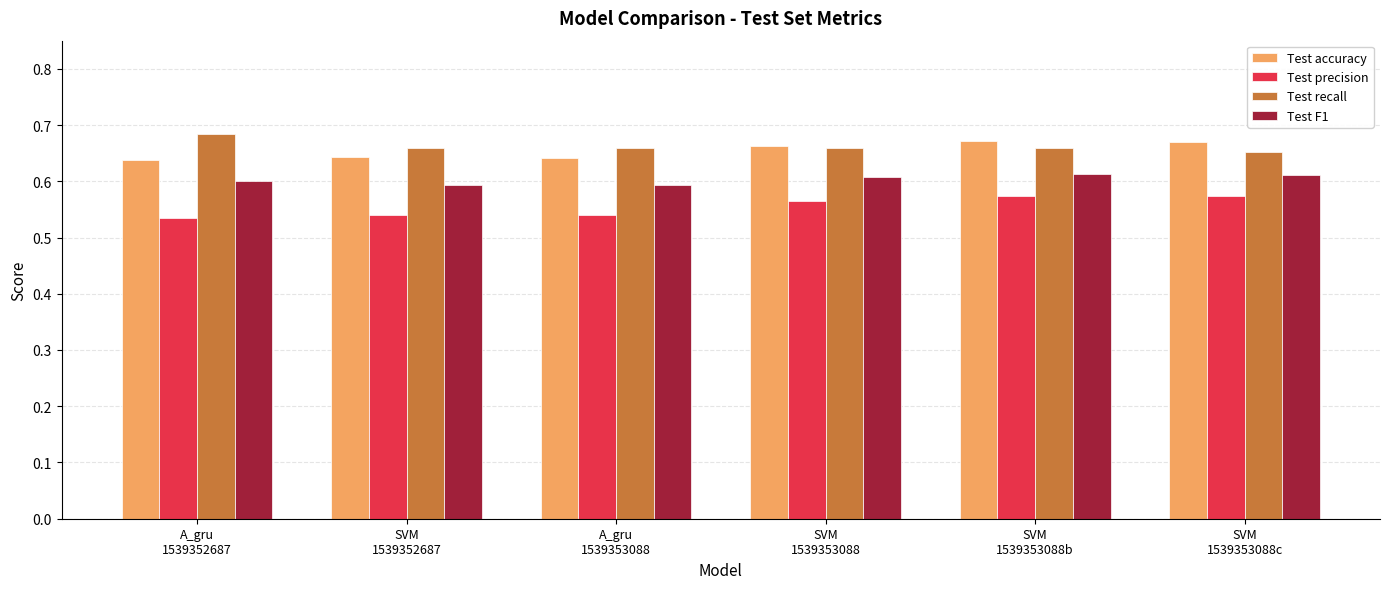

Count the Test recall values in the range 0 to 1.

6